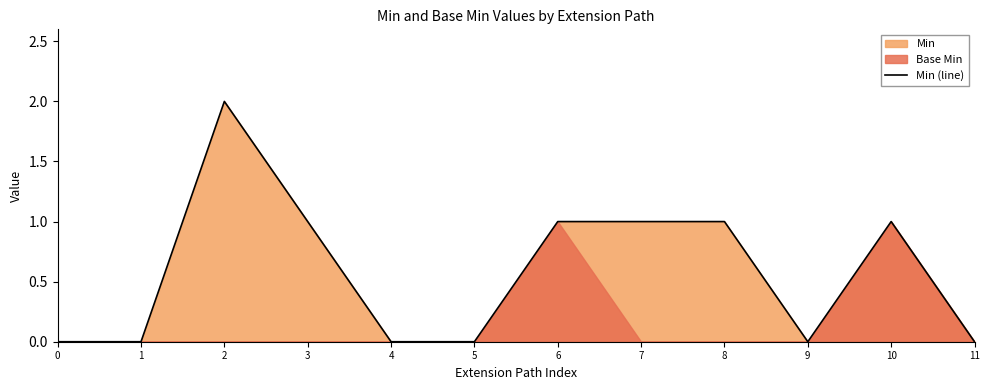

Which has a higher value, 2 or 11?

2